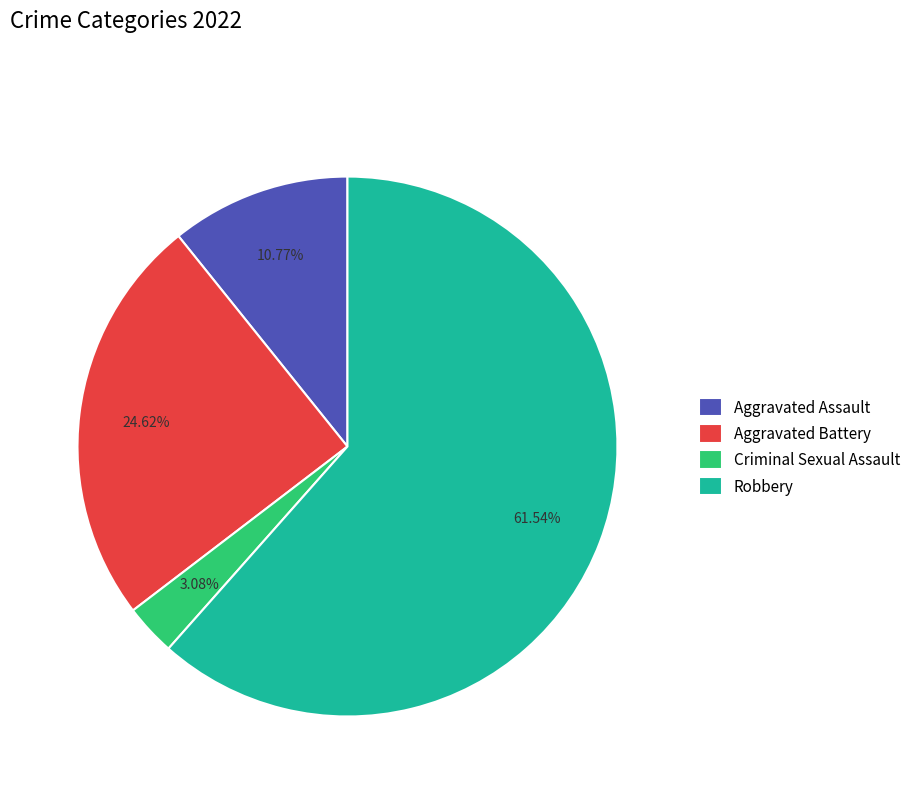

Which slice is the largest?

Robbery